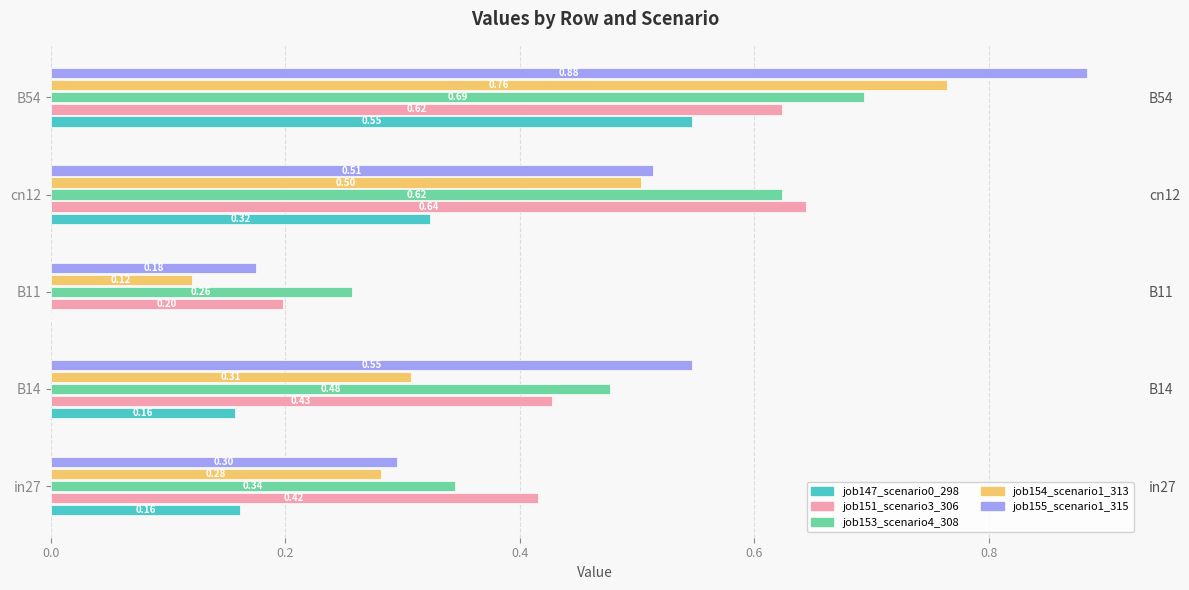

List the series in order of their peak value, highest first.

job155_scenario1_315, job154_scenario1_313, job153_scenario4_308, job151_scenario3_306, job147_scenario0_298